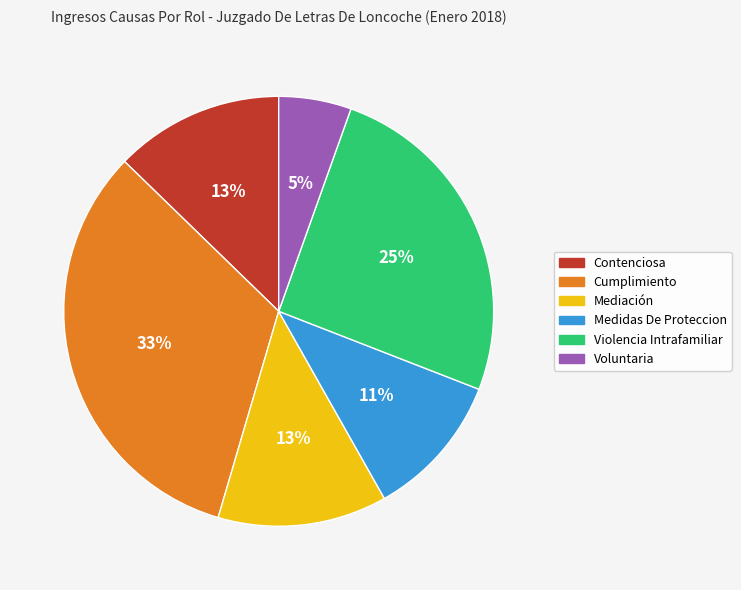

Is there any slice that represents more than half of the pie?

No